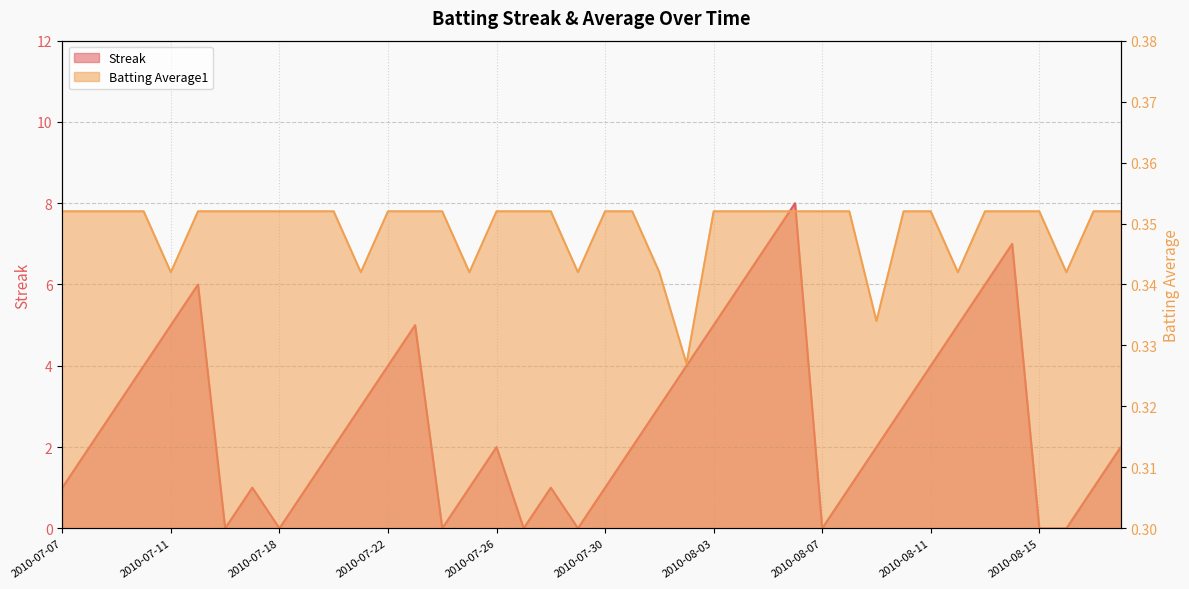

List the series in order of their overall mean, lowest first.

Batting Average1, Streak